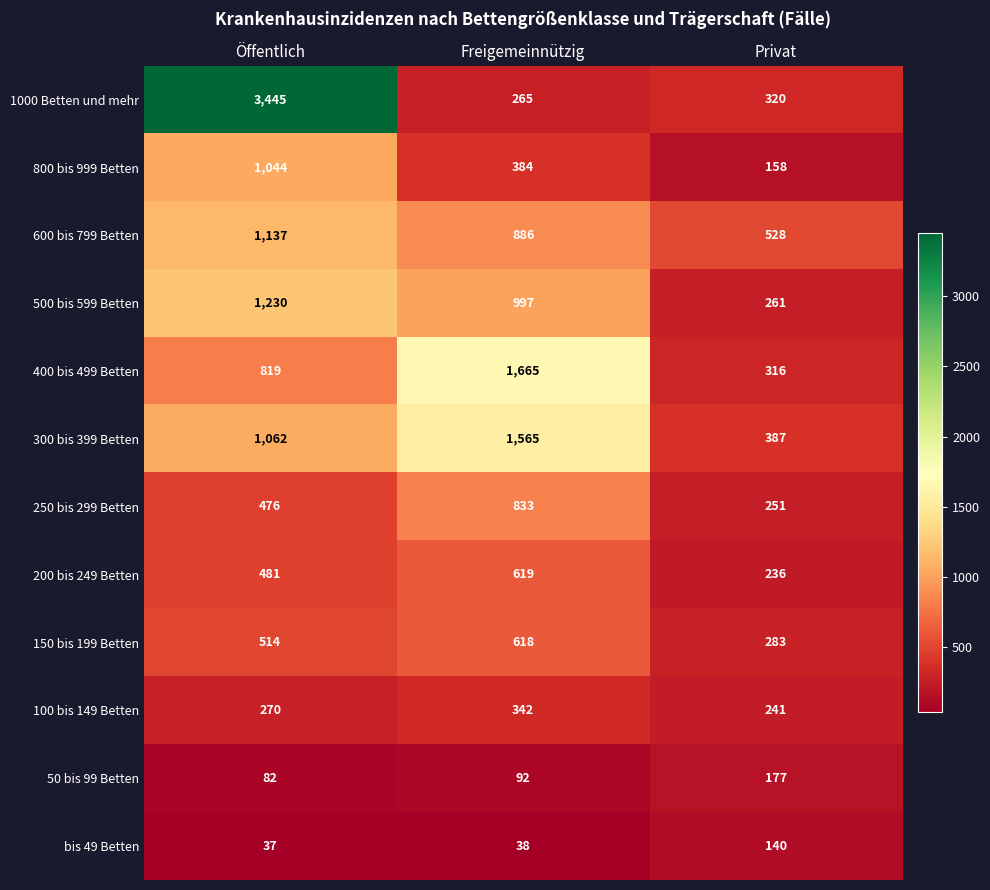

Which label corresponds to the smallest value in the chart?

Öffentlich